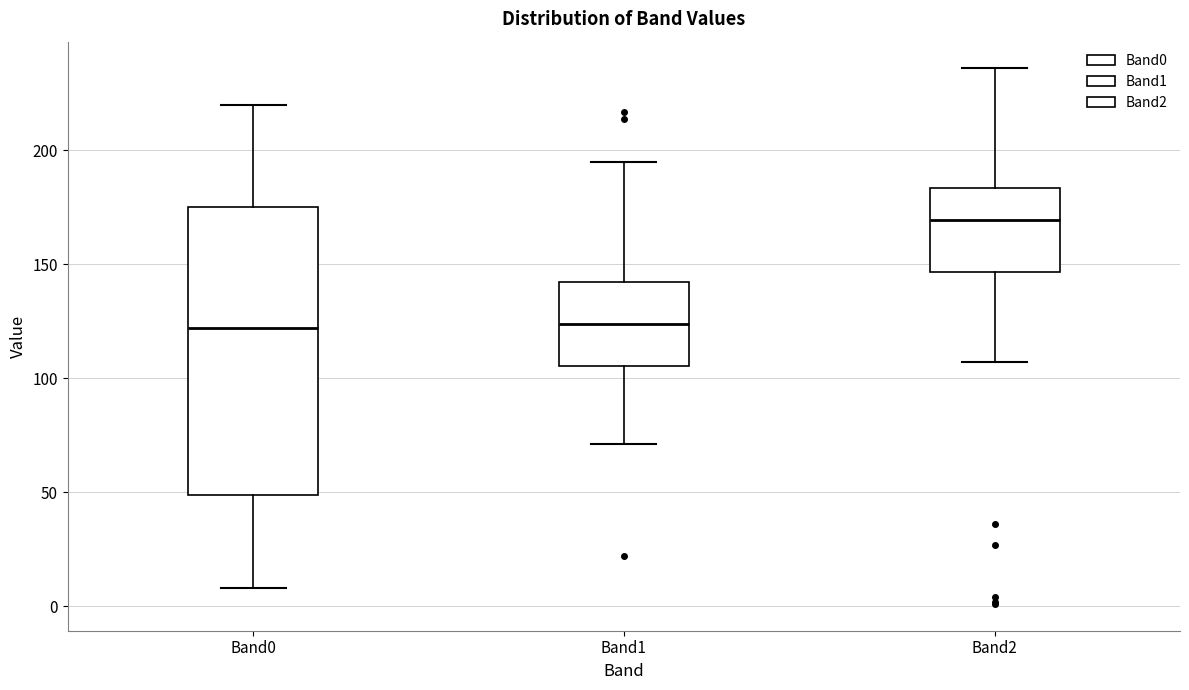

Which box has the highest median line?

Band2